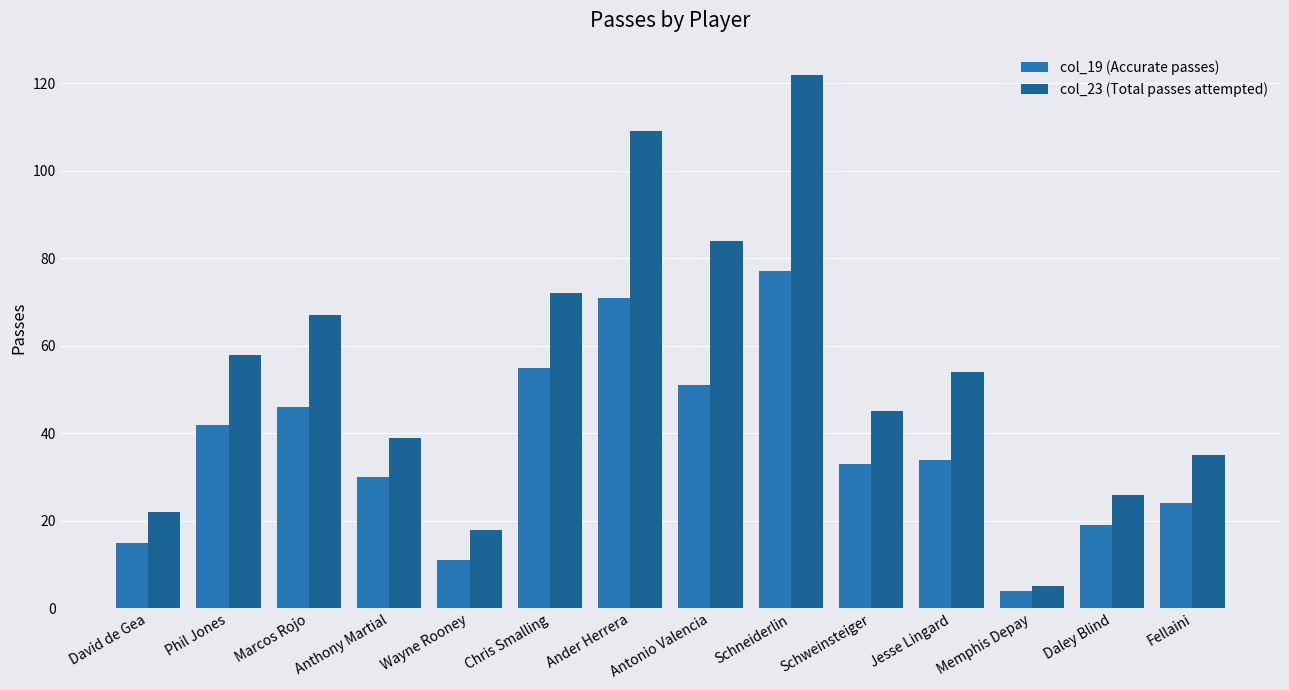

Where does the col_23 (Total passes attempted) series first go above 54?

Phil Jones